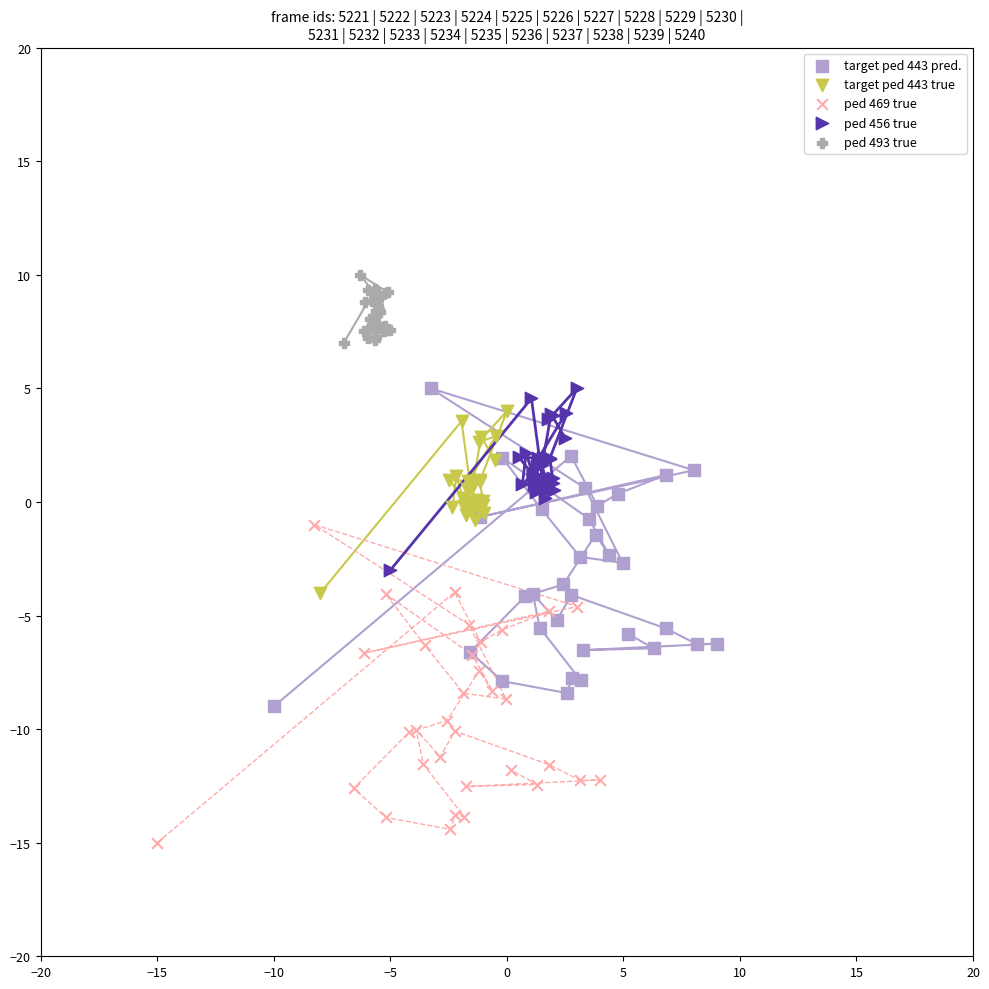

Which series reaches the minimum Y coordinate?

ped 469 true